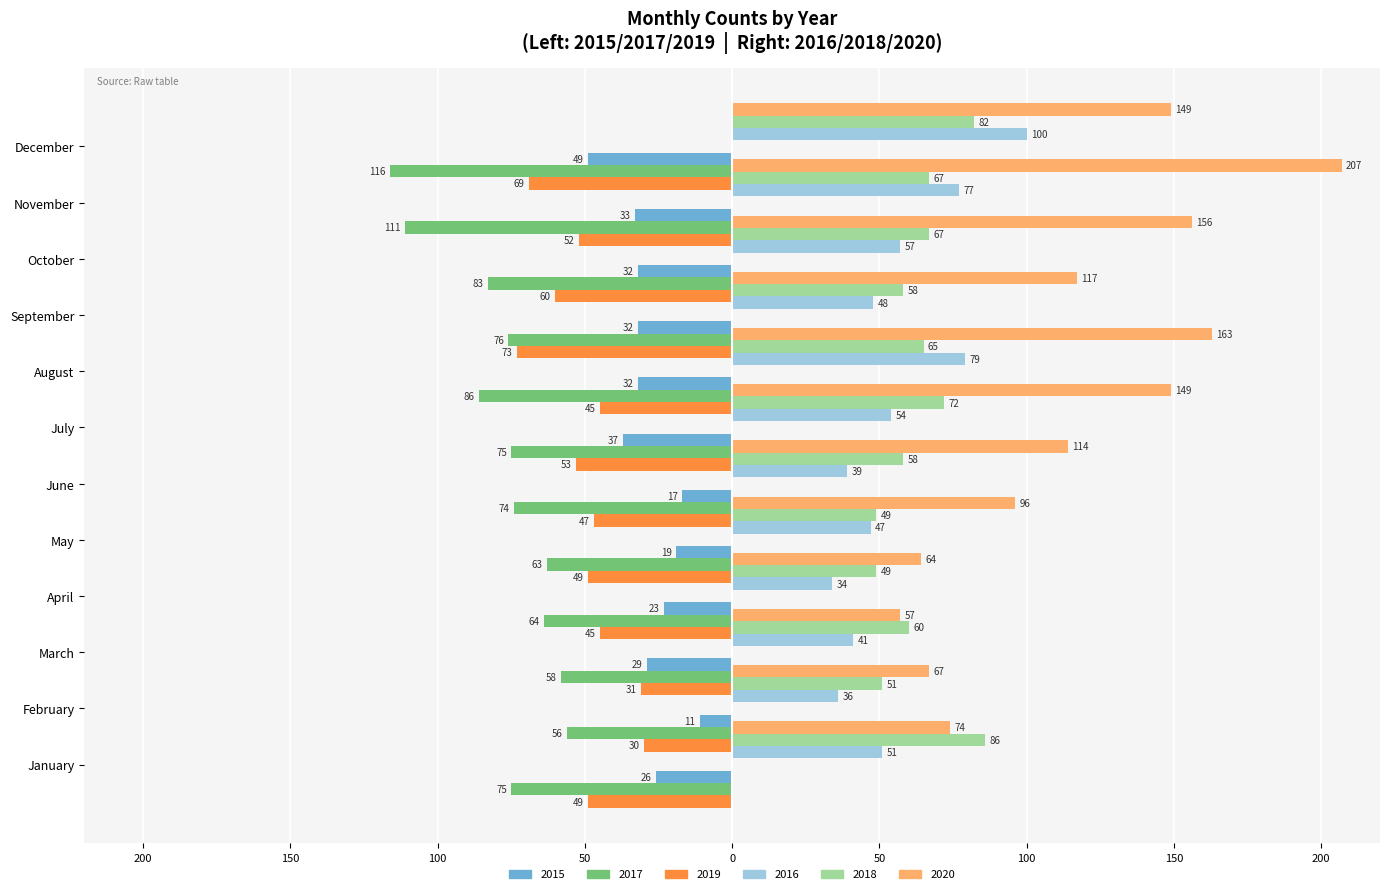

What is the value of the 2015 bar at the 2nd from the left?

-11